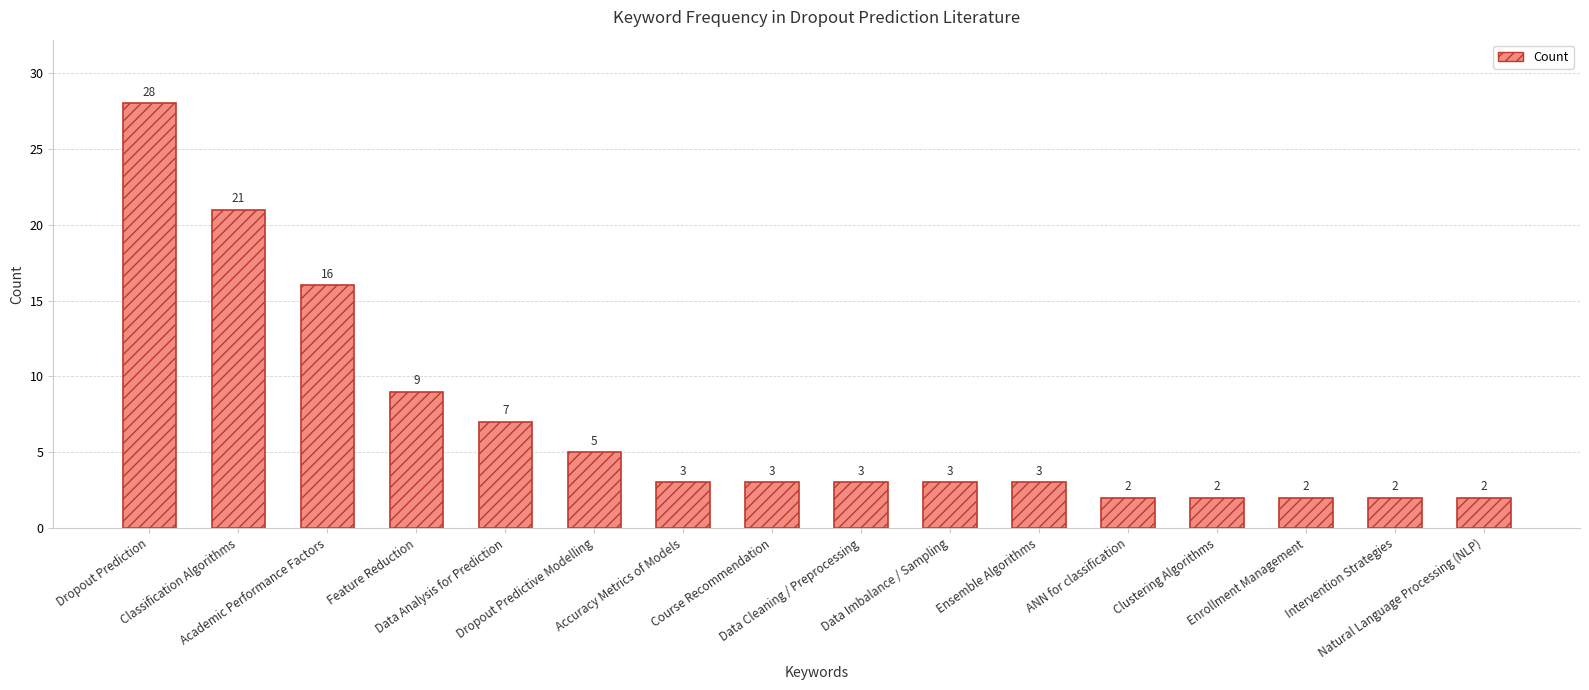

What is the difference between the second highest and minimum values?

19